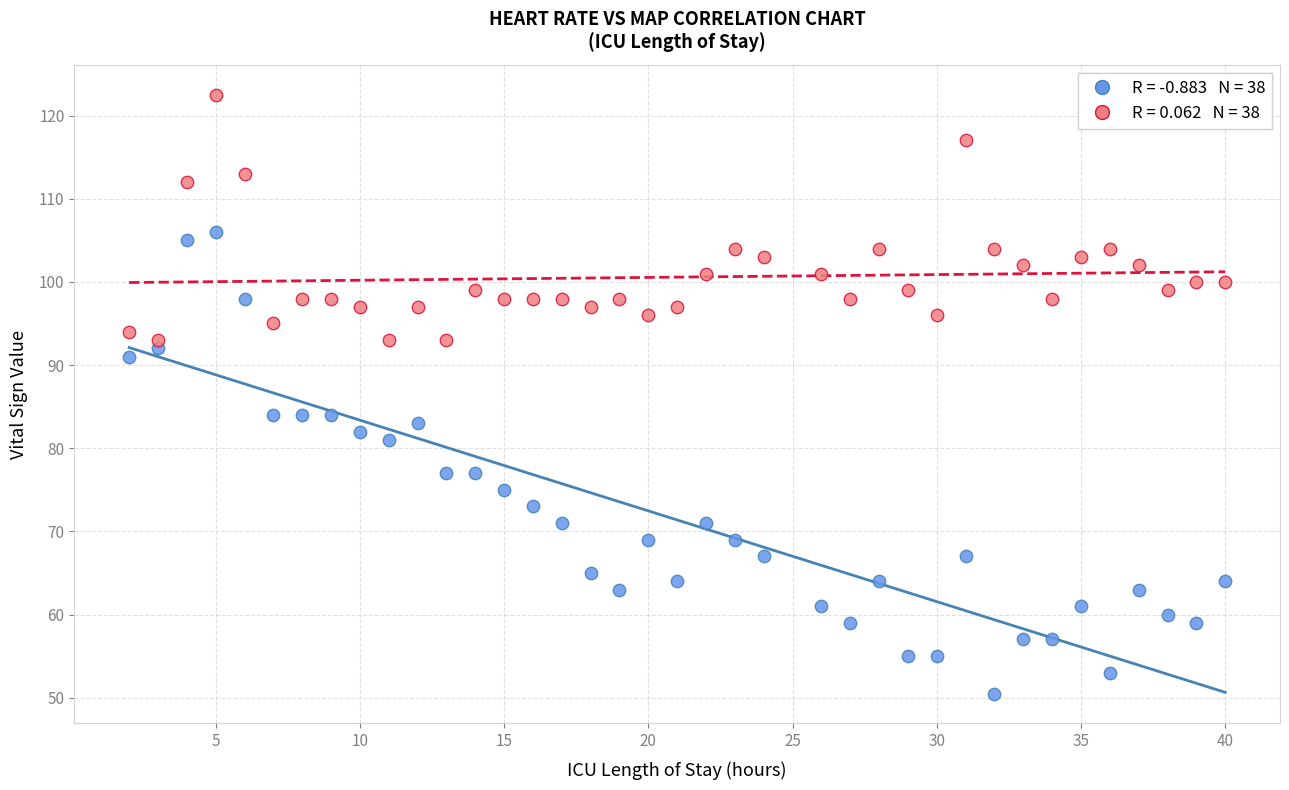

Across all data points, what is the range of Y values (max minus min)?

72.0